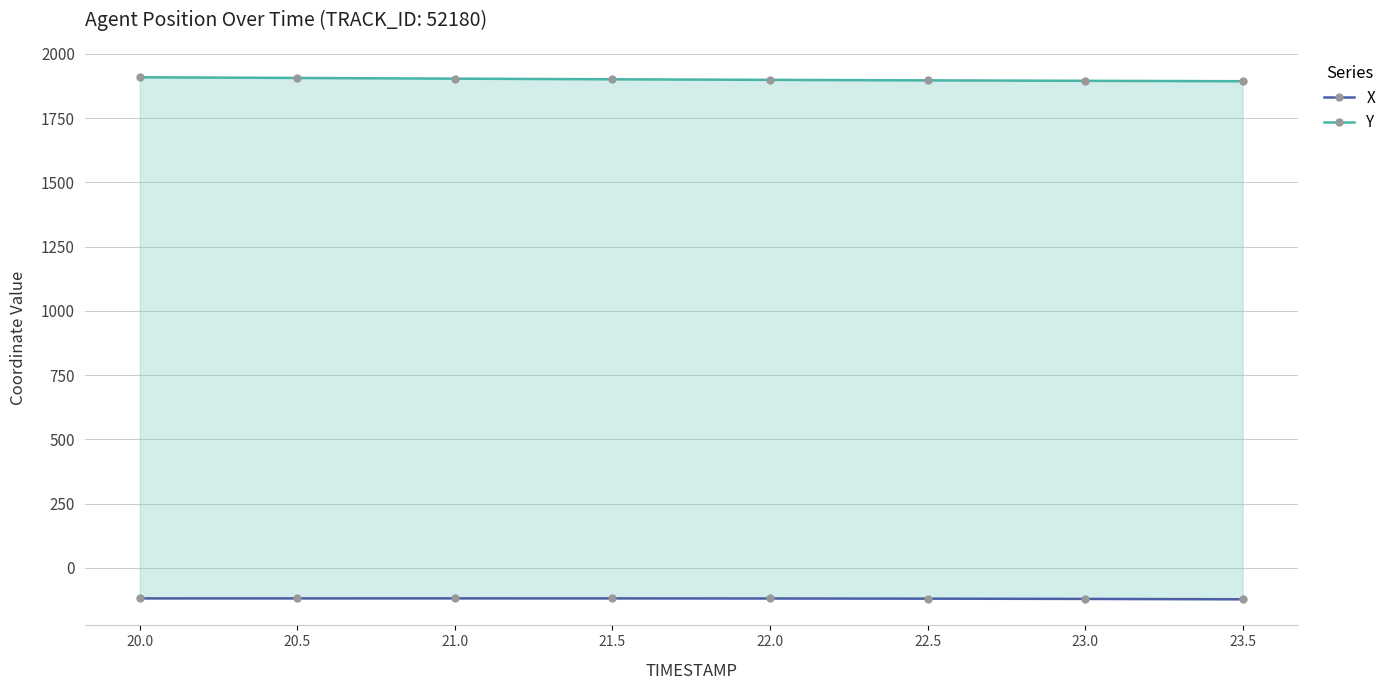

What is the average value of the X series?

-119.6